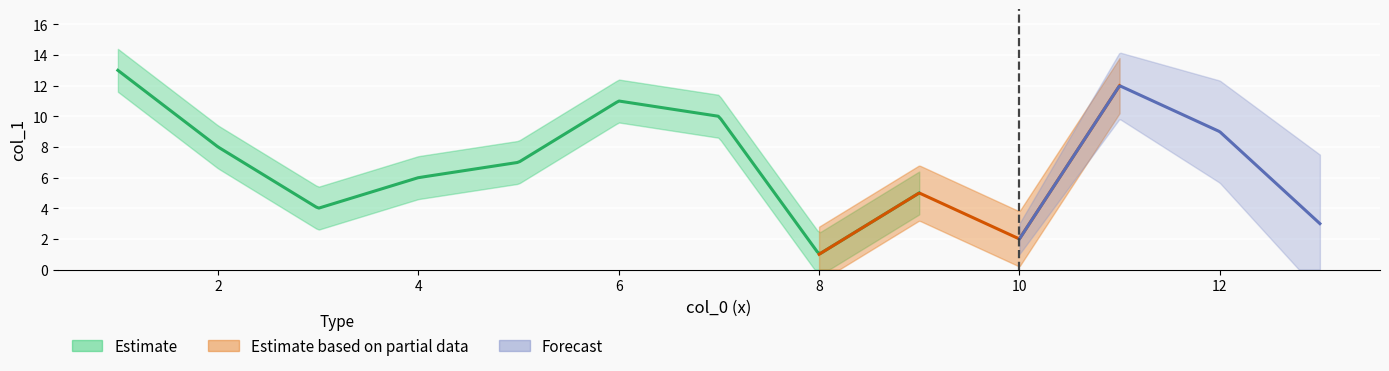

Which has a higher value, 2 or 1?

1